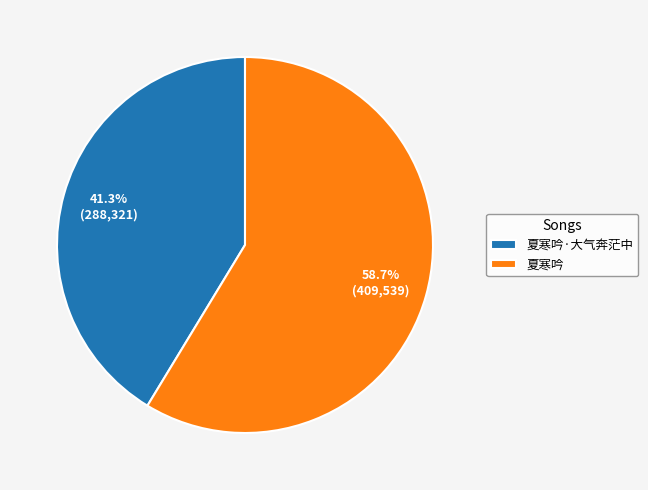

How many slices are in this pie chart?

2